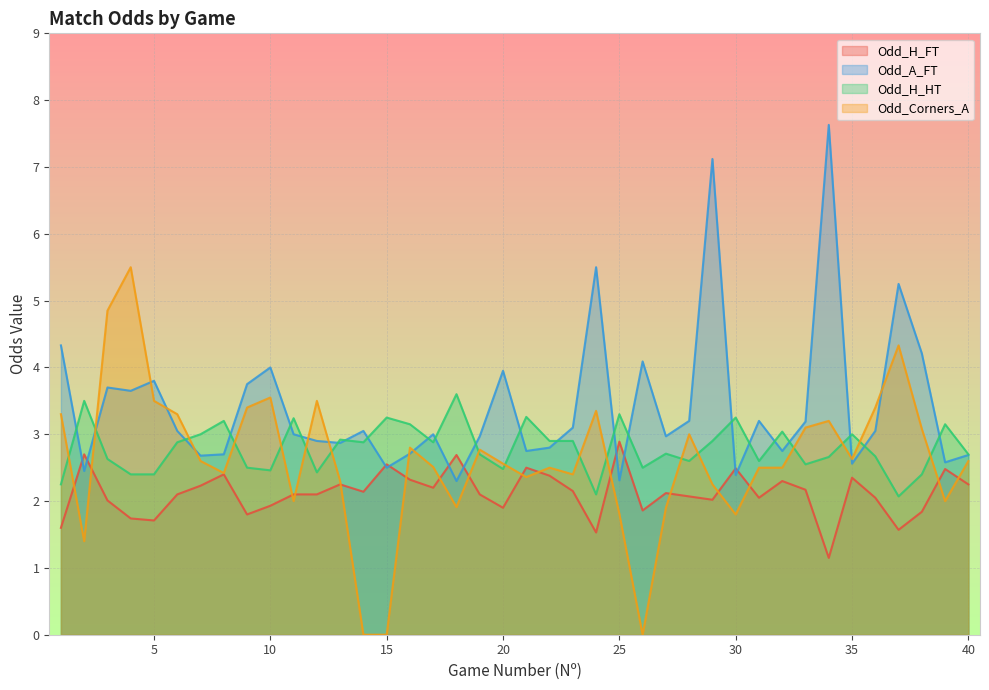

Between 27 and 34, which series saw the biggest shift?

Odd_A_FT